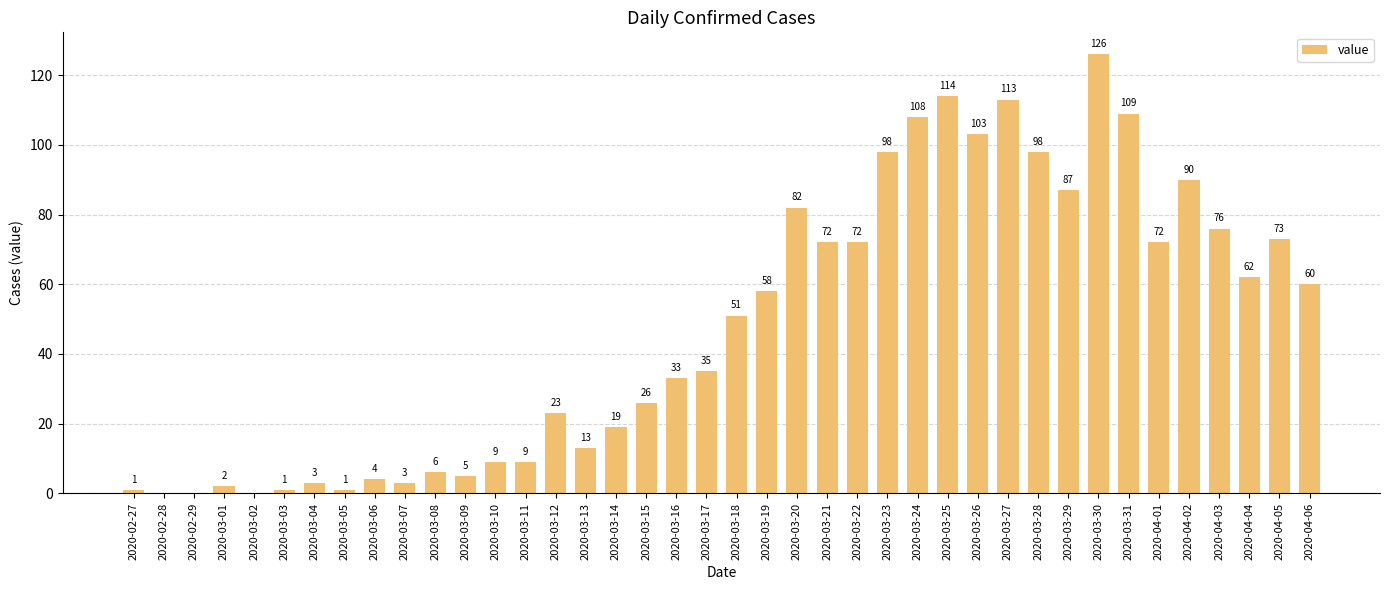

Reading left to right, extract all data points from this chart.

2020-02-27=1	2020-02-28=0	2020-02-29=0	2020-03-01=2	2020-03-02=0	2020-03-03=1	2020-03-04=3	2020-03-05=1	2020-03-06=4	2020-03-07=3	2020-03-08=6	2020-03-09=5	2020-03-10=9	2020-03-11=9	2020-03-12=23	2020-03-13=13	2020-03-14=19	2020-03-15=26	2020-03-16=33	2020-03-17=35	2020-03-18=51	2020-03-19=58	2020-03-20=82	2020-03-21=72	2020-03-22=72	2020-03-23=98	2020-03-24=108	2020-03-25=114	2020-03-26=103	2020-03-27=113	2020-03-28=98	2020-03-29=87	2020-03-30=126	2020-03-31=109	2020-04-01=72	2020-04-02=90	2020-04-03=76	2020-04-04=62	2020-04-05=73	2020-04-06=60